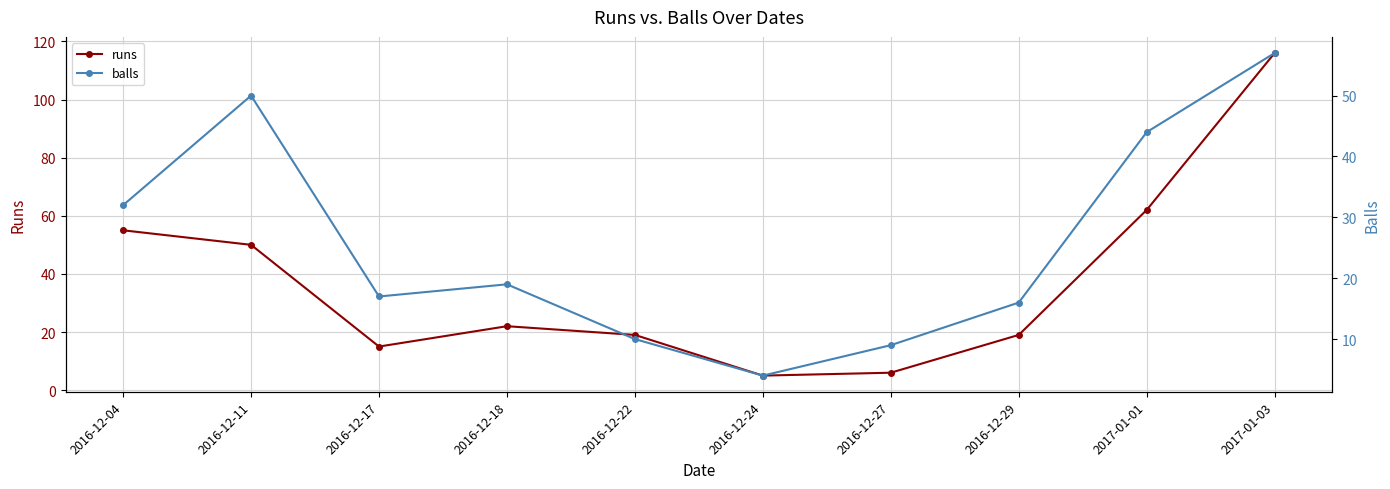

How many intersections are there between runs and balls?

3